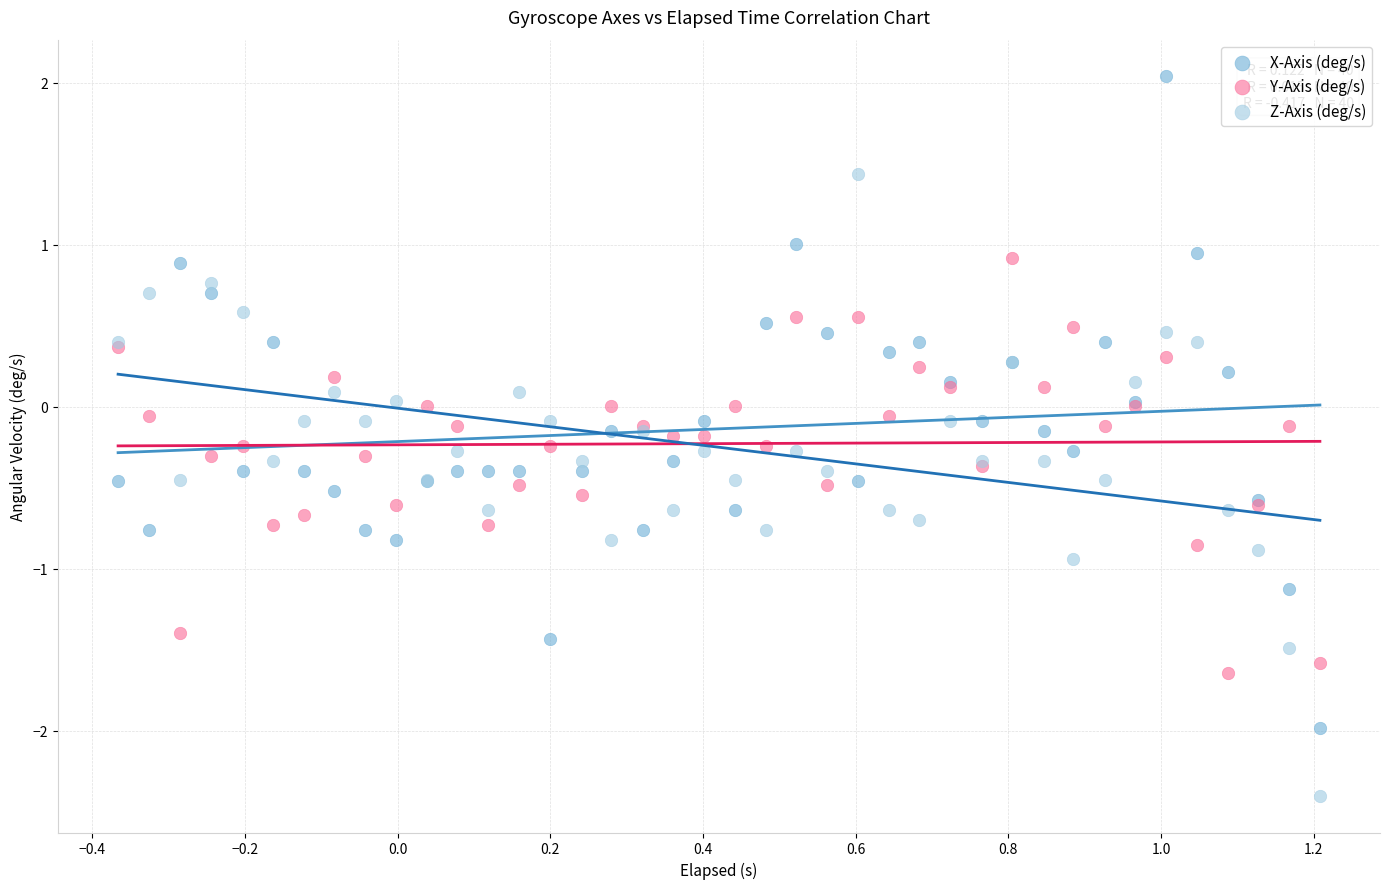

Which series contains the highest Y value?

X-Axis (deg/s)